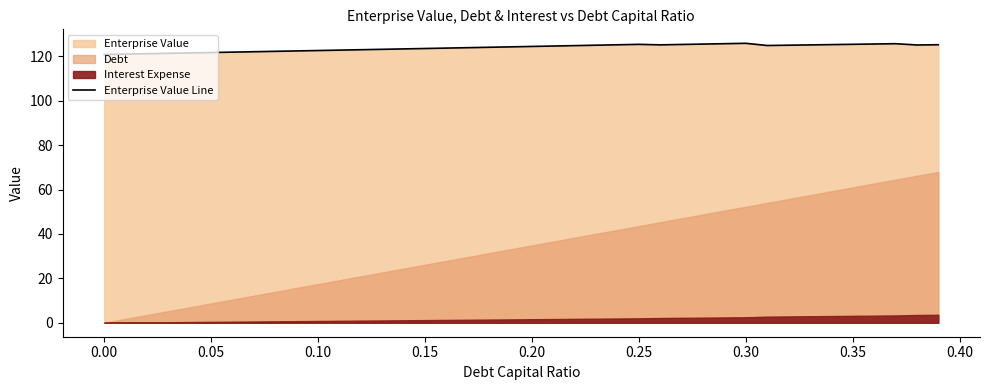

What is the lowest value of the Enterprise Value Line series?

120.8